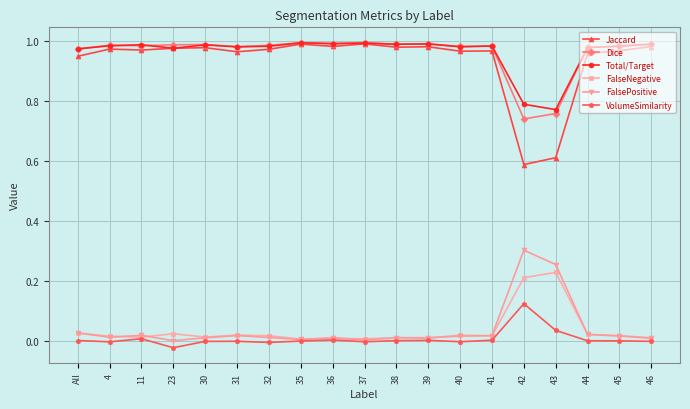

Is the value of VolumeSimilarity at 23 greater than the value of Dice at 30?

No